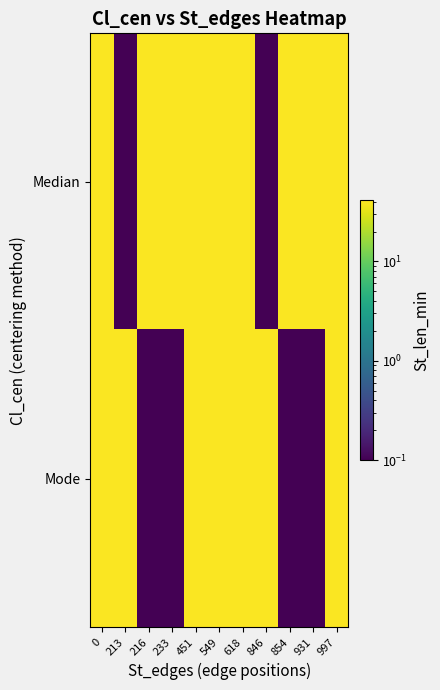

Which series changed the most between 0 and 233?

Mode